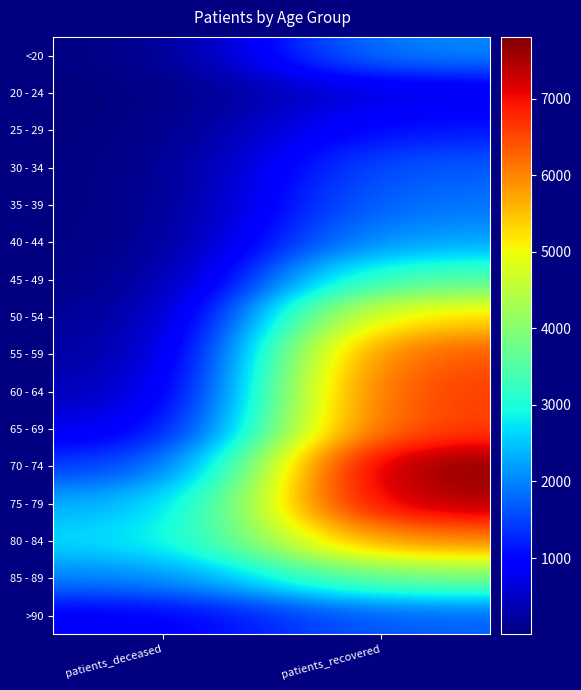

Reading left to right, what are all the values shown in this chart?

<20: patients_deceased=10	patients_recovered=2057
20 - 24: patients_deceased=3	patients_recovered=689
25 - 29: patients_deceased=3	patients_recovered=1160
30 - 34: patients_deceased=13	patients_recovered=1697
35 - 39: patients_deceased=11	patients_recovered=1896
40 - 44: patients_deceased=17	patients_recovered=2261
45 - 49: patients_deceased=30	patients_recovered=3536
50 - 54: patients_deceased=89	patients_recovered=5358
55 - 59: patients_deceased=160	patients_recovered=6464
60 - 64: patients_deceased=306	patients_recovered=6669
65 - 69: patients_deceased=640	patients_recovered=6654
70 - 74: patients_deceased=1342	patients_recovered=7808
75 - 79: patients_deceased=2241	patients_recovered=7532
80 - 84: patients_deceased=2637	patients_recovered=6068
85 - 89: patients_deceased=1960	patients_recovered=3844
>90: patients_deceased=842	patients_recovered=1718